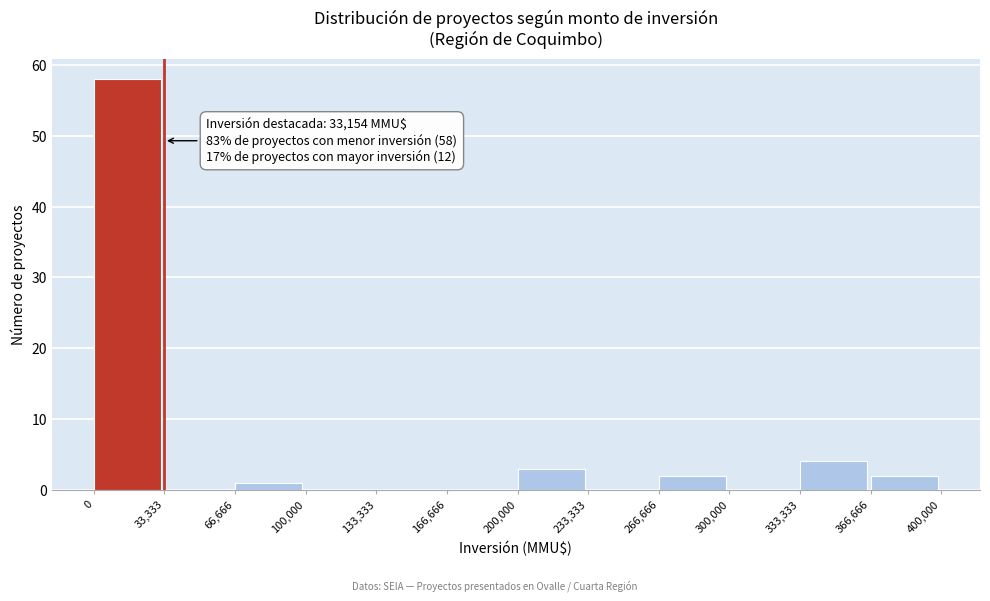

Which range on the x-axis has the tallest bar?

0 to 33,333